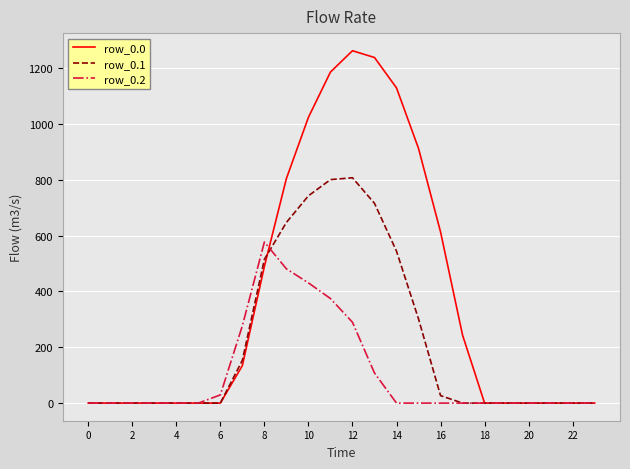

Which series has the largest total across all categories?

row_0.0